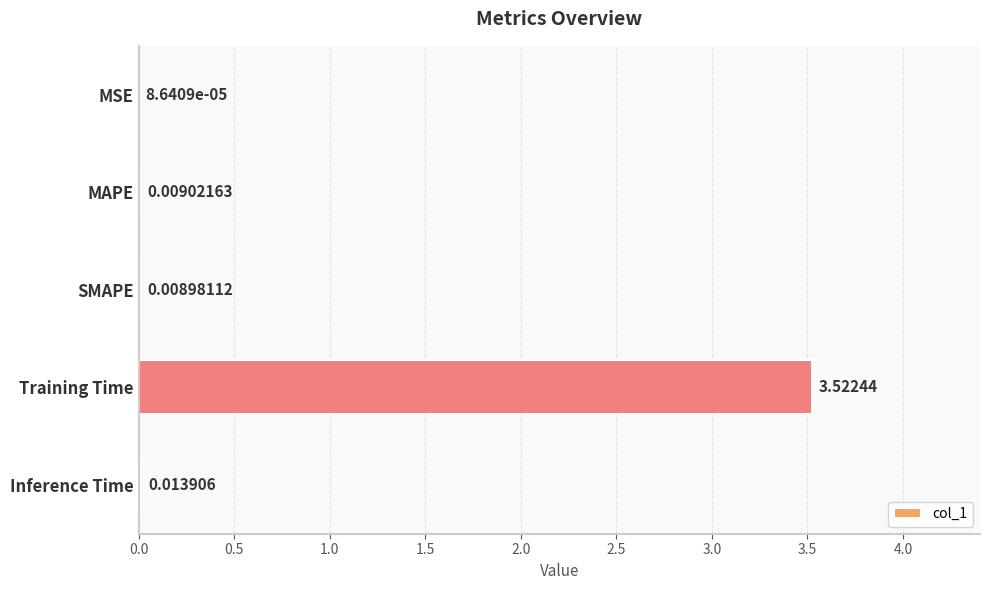

At which label is the value closest to 1?

Inference Time